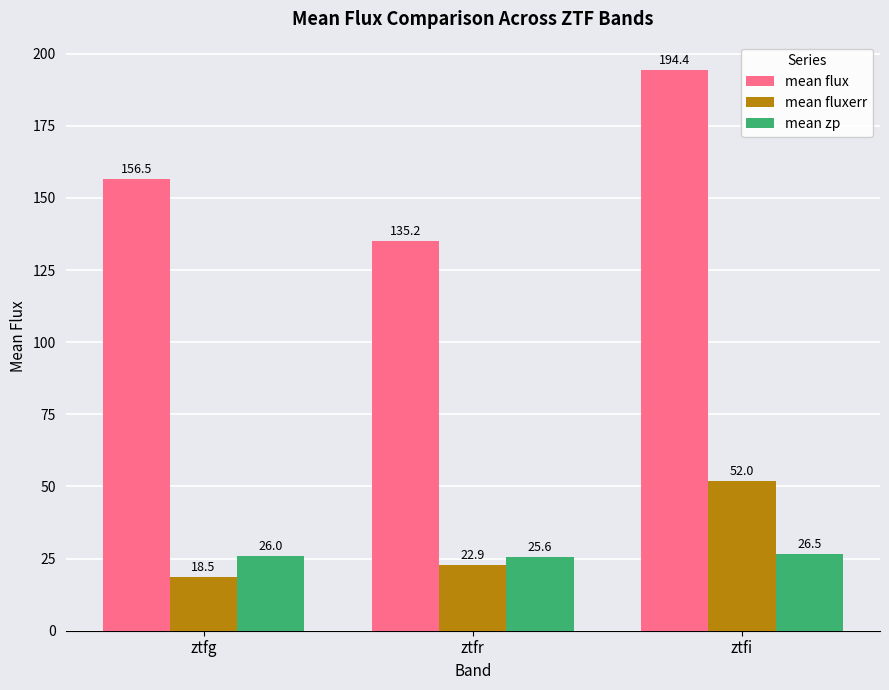

How many values in the mean flux series exceed 156?

2